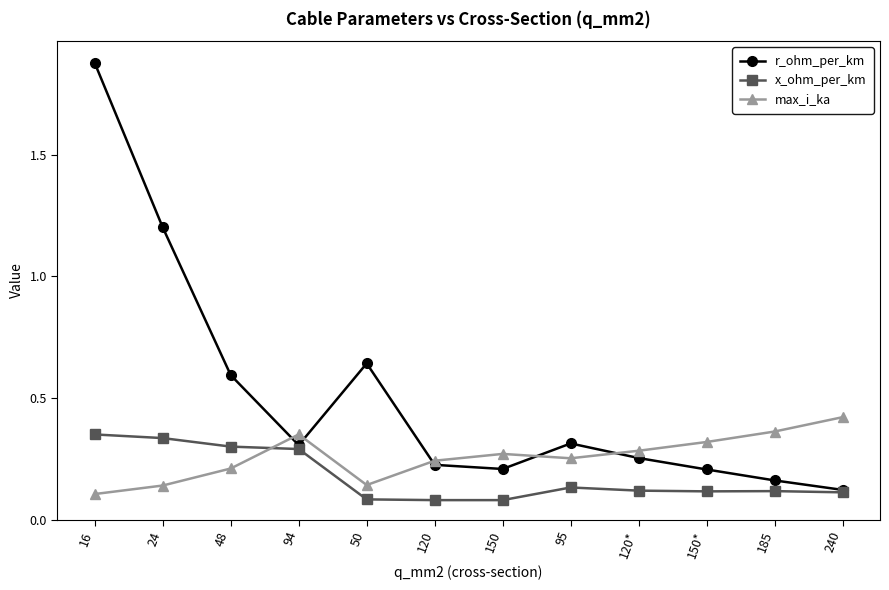

What position from the right is 16?

12